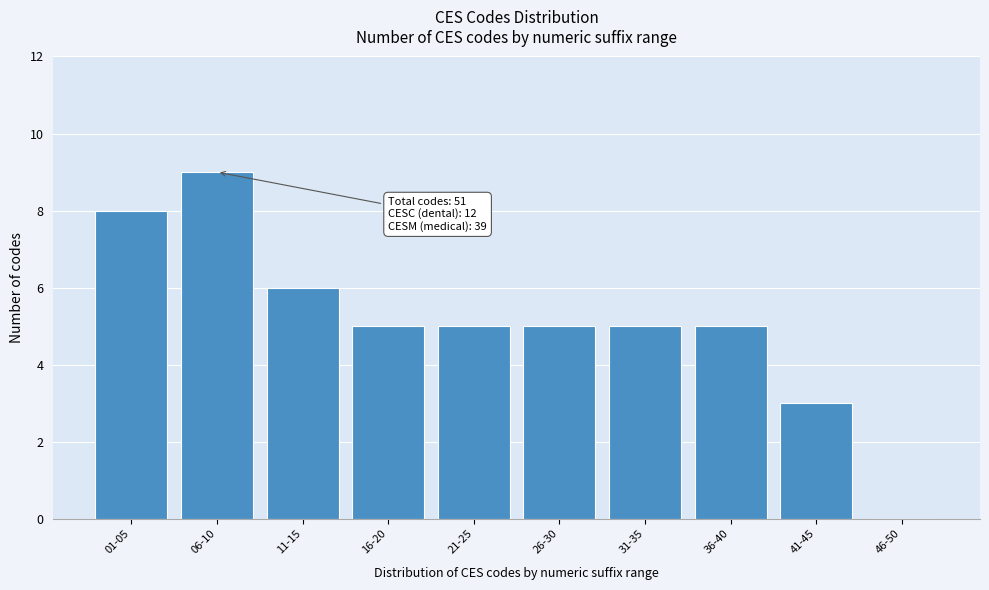

Reading left to right, list all the values displayed in this chart.

01-05=8	06-10=9	11-15=6	16-20=5	21-25=5	26-30=5	31-35=5	36-40=5	41-45=3	46-50=0